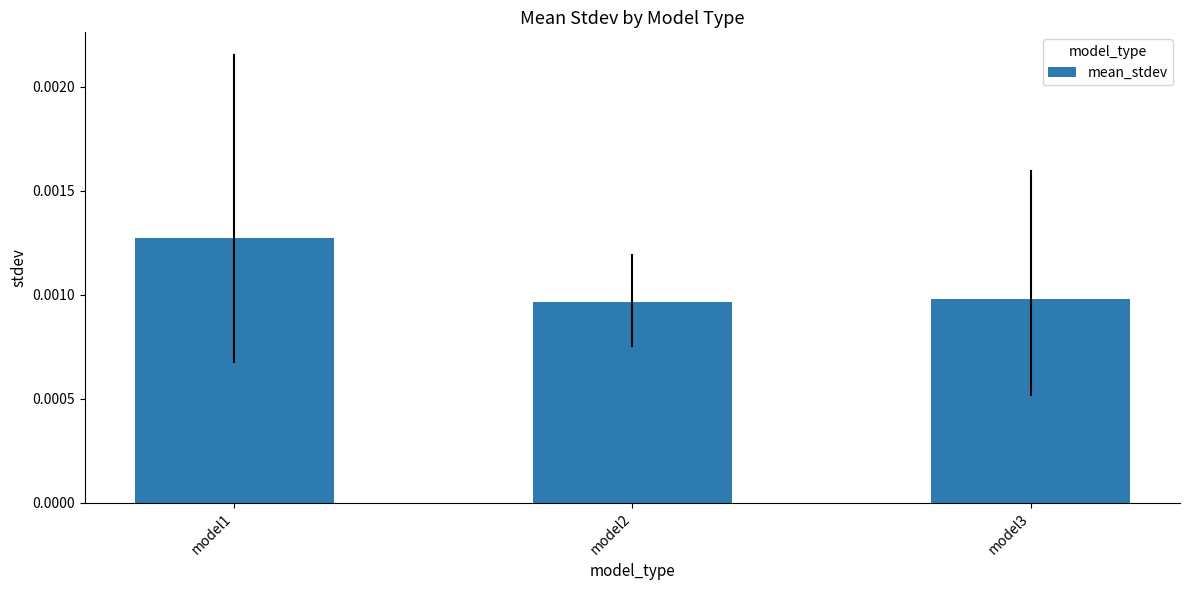

Which label corresponds to the largest value in the chart?

model1